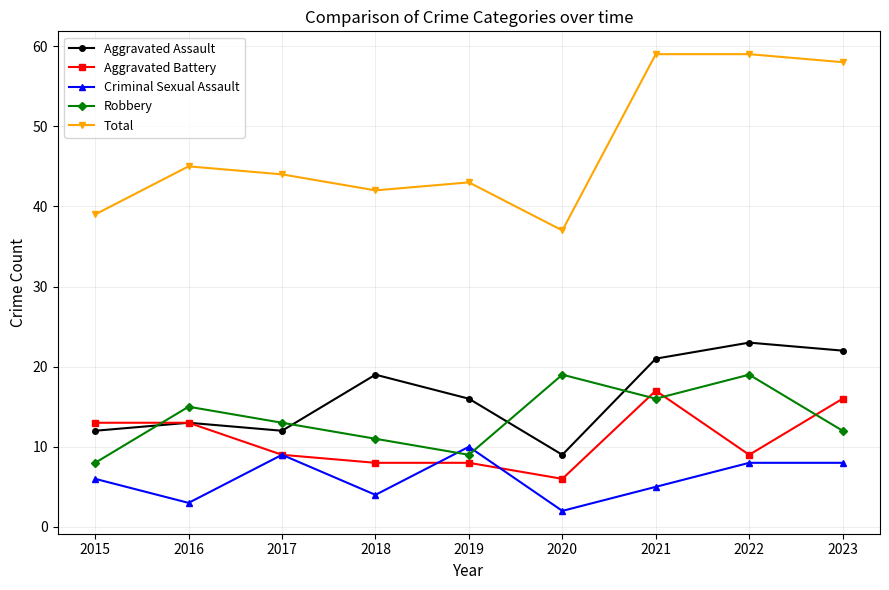

At which label is Criminal Sexual Assault closest to 6?

2015